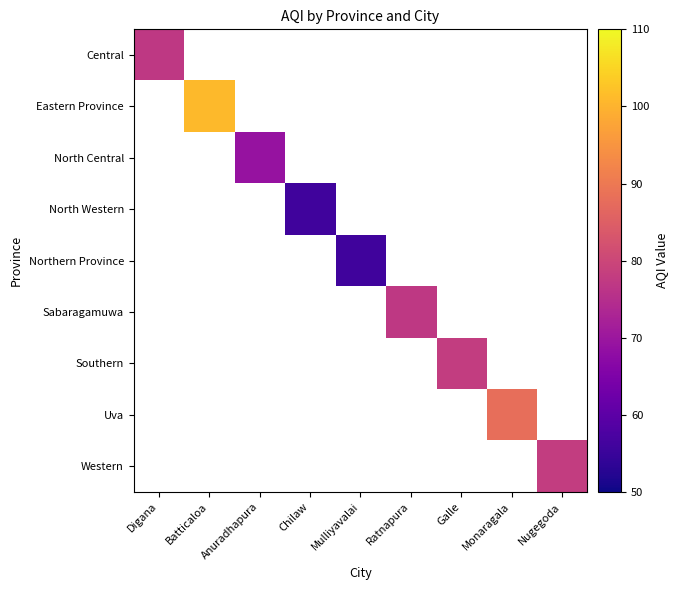

How many values in Sabaragamuwa are above zero?

1